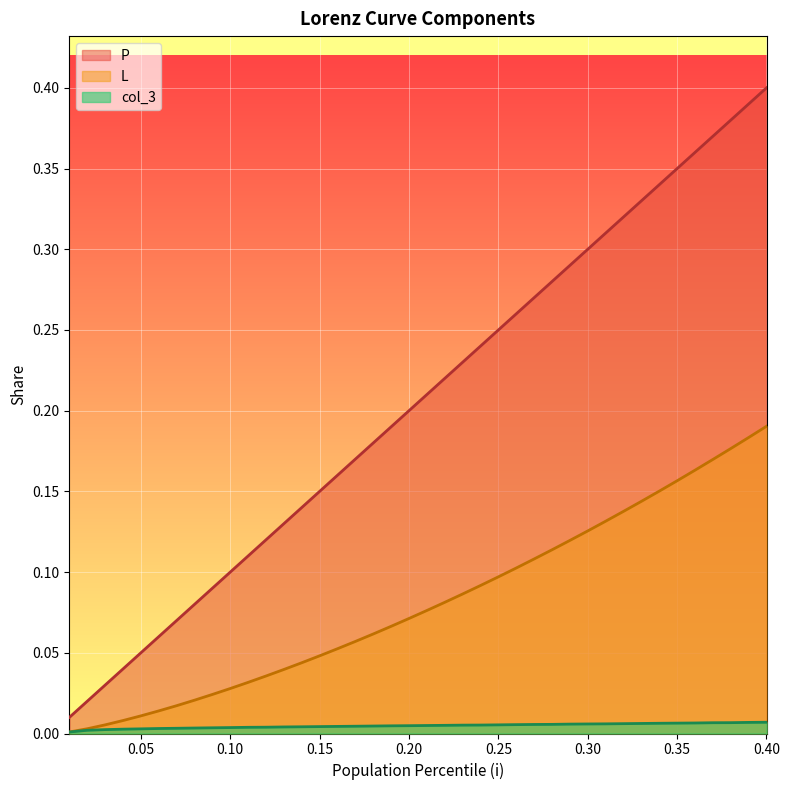

True or false: col_3 and P intersect in this chart.

False